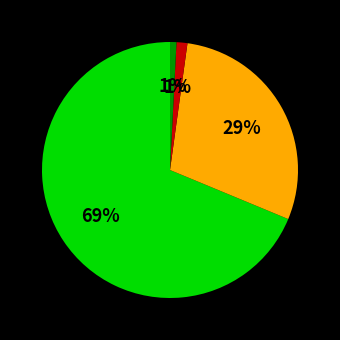

To the nearest percent, what is the difference between the largest and smallest slice percentages?

68%